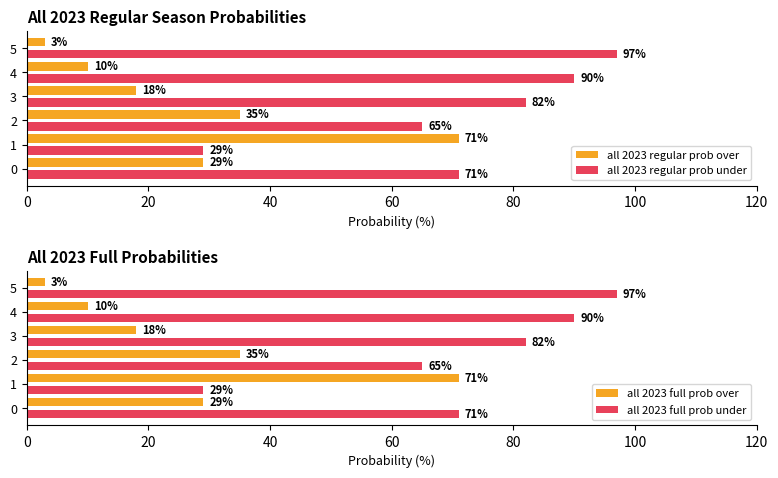

Rank the categories by all 2023 regular prob under value from lowest to highest.

1, 2, 0, 3, 4, 5